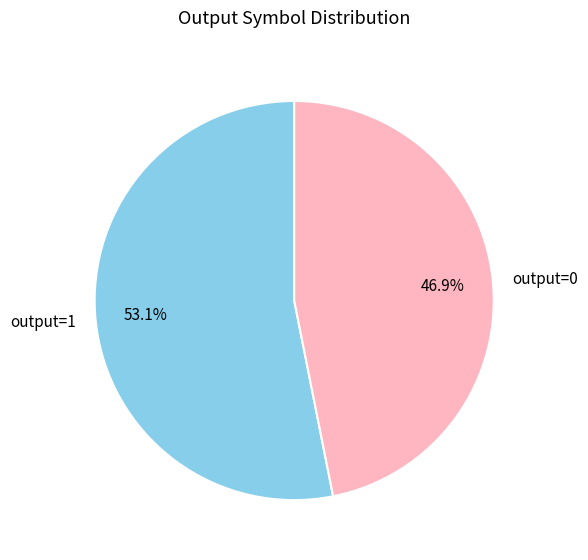

Is there a majority slice in this chart?

Yes